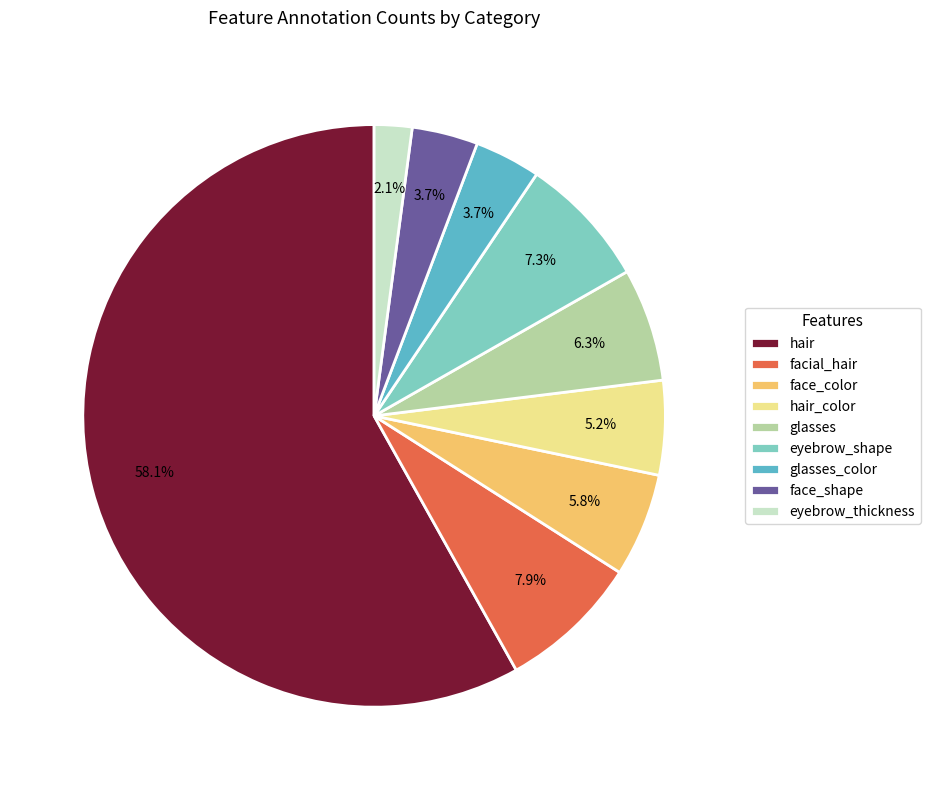

Which category has the smallest portion of the pie?

eyebrow_thickness